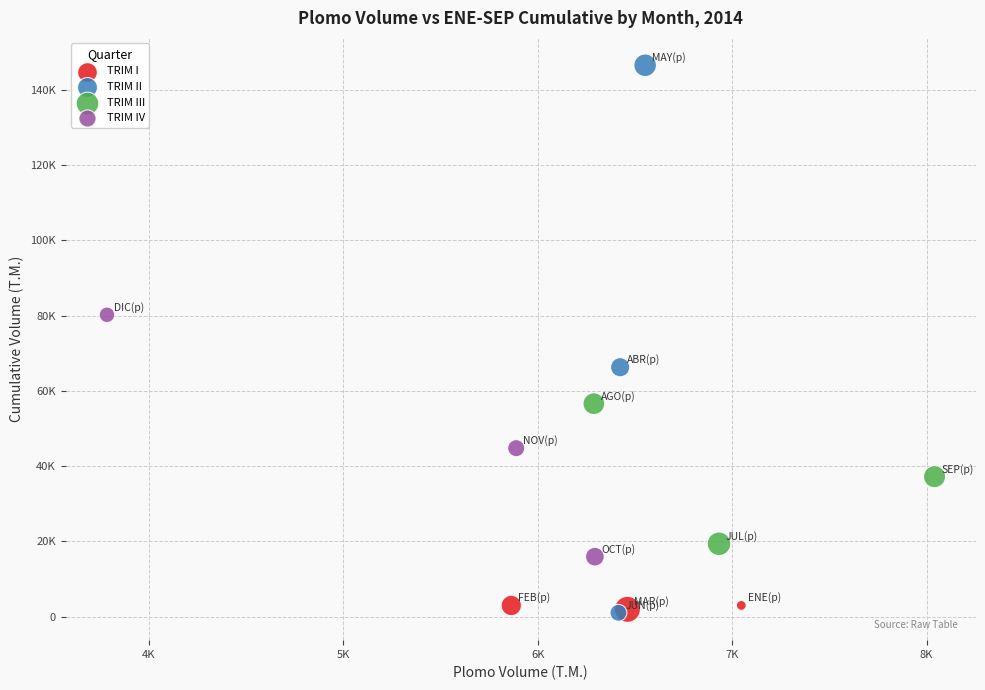

Which series has the largest Y range (max minus min)?

TRIM II